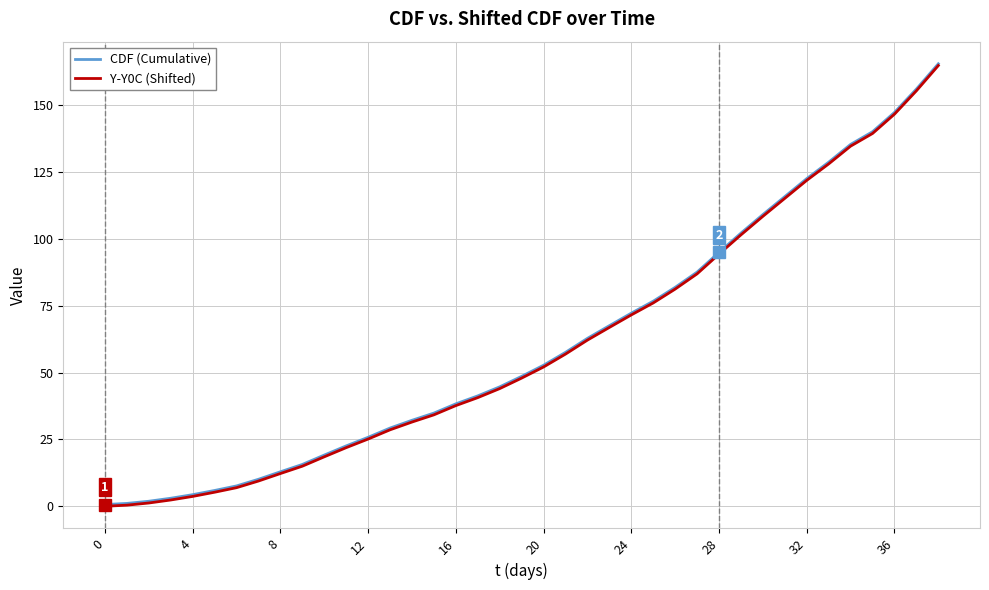

What is the highest value of the Y-Y0C (Shifted) series?

164.8